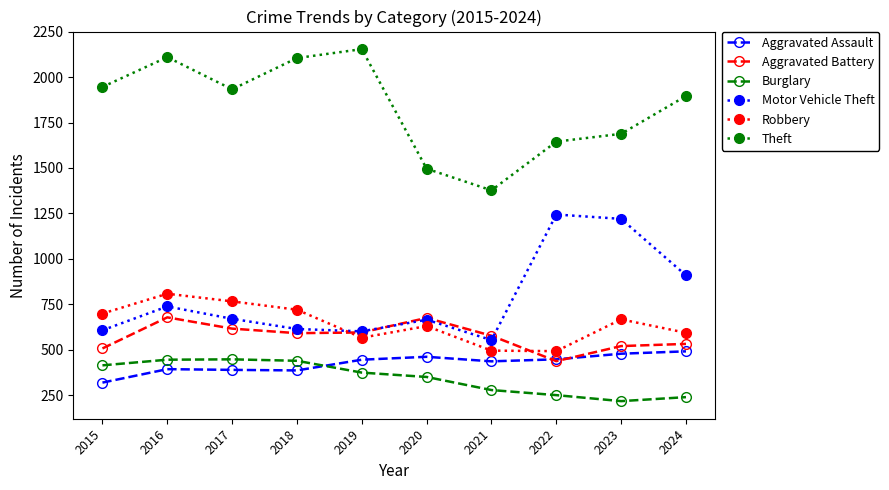

True or false: Burglary and Motor Vehicle Theft intersect in this chart.

False